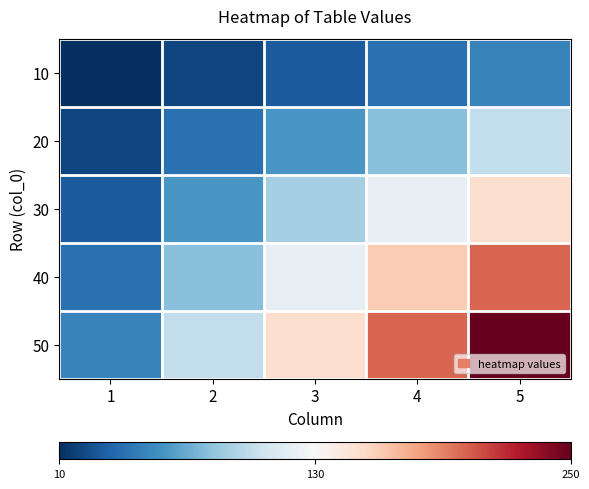

What is the minimum value shown in the chart?

10